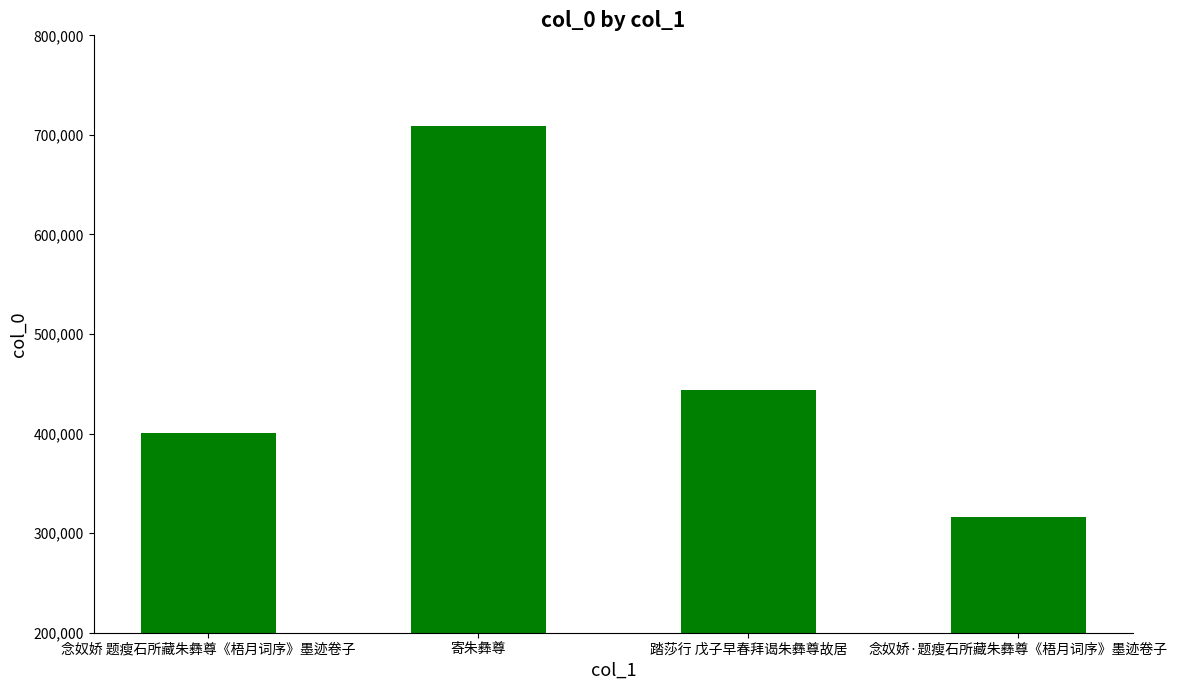

What is the average value?

467536